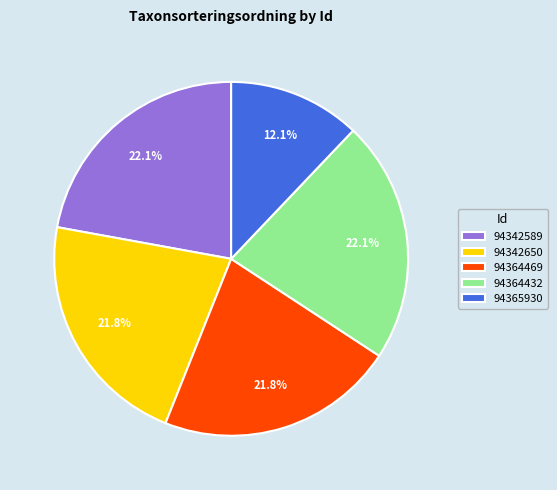

True or false: 94342650 accounts for 22% of the total.

True